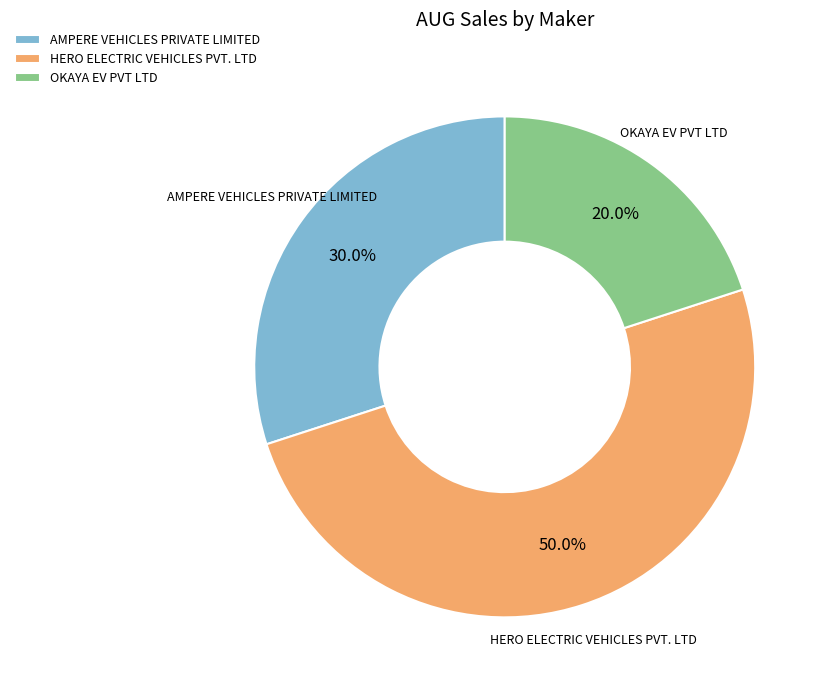

True or false: AMPERE VEHICLES PRIVATE LIMITED accounts for 19% of the total.

False